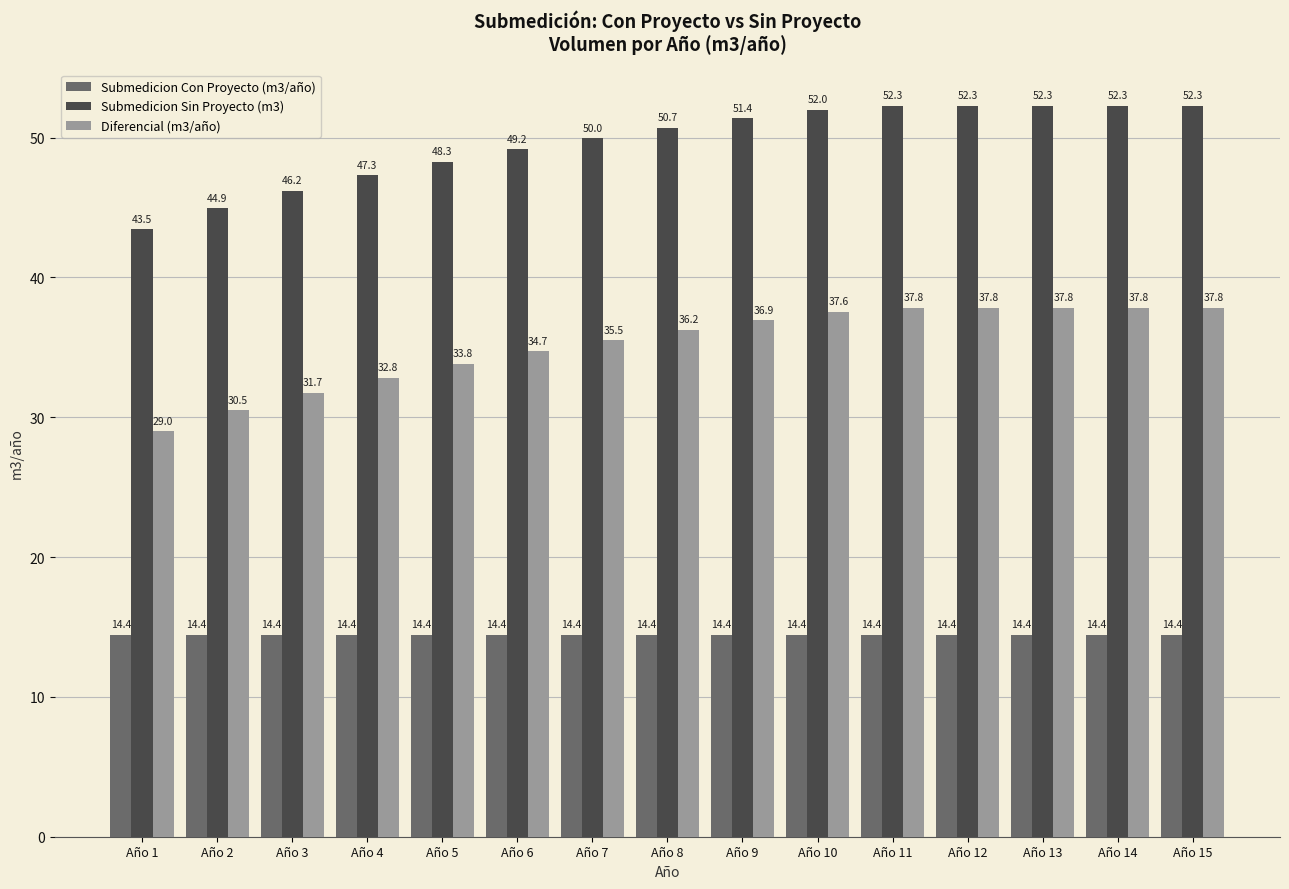

Reading left to right, extract all data points from this chart.

Submedicion Con Proyecto (m3/año): Año 1=14.4	Año 2=14.4	Año 3=14.4	Año 4=14.4	Año 5=14.4	Año 6=14.4	Año 7=14.4	Año 8=14.4	Año 9=14.4	Año 10=14.4	Año 11=14.4	Año 12=14.4	Año 13=14.4	Año 14=14.4	Año 15=14.4
Submedicion Sin Proyecto (m3): Año 1=43.5	Año 2=44.9	Año 3=46.2	Año 4=47.3	Año 5=48.3	Año 6=49.2	Año 7=50.0	Año 8=50.7	Año 9=51.4	Año 10=52.0	Año 11=52.3	Año 12=52.3	Año 13=52.3	Año 14=52.3	Año 15=52.3
Diferencial (m3/año): Año 1=29.0	Año 2=30.5	Año 3=31.7	Año 4=32.8	Año 5=33.8	Año 6=34.7	Año 7=35.5	Año 8=36.2	Año 9=36.9	Año 10=37.6	Año 11=37.8	Año 12=37.8	Año 13=37.8	Año 14=37.8	Año 15=37.8